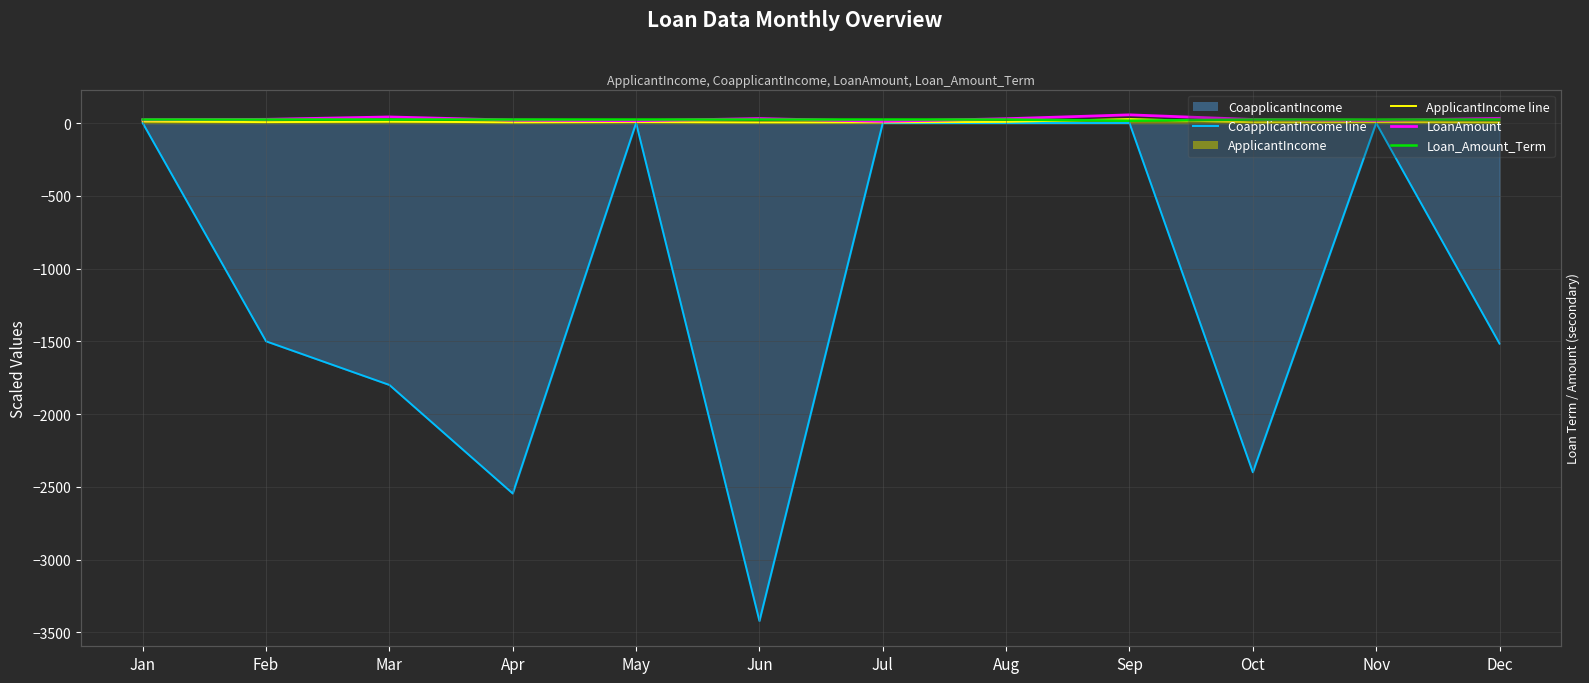

Rank the categories by CoapplicantIncome line value from highest to lowest.

Jan, May, Jul, Aug, Sep, Nov, Feb, Dec, Mar, Oct, Apr, Jun